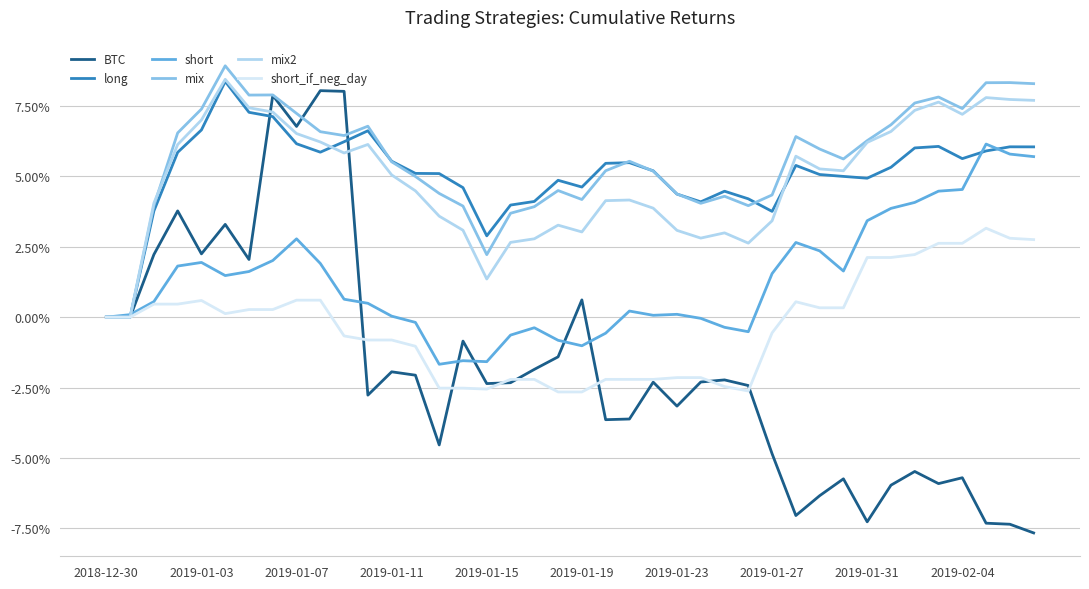

What is the minimum value shown in the chart?

-0.1